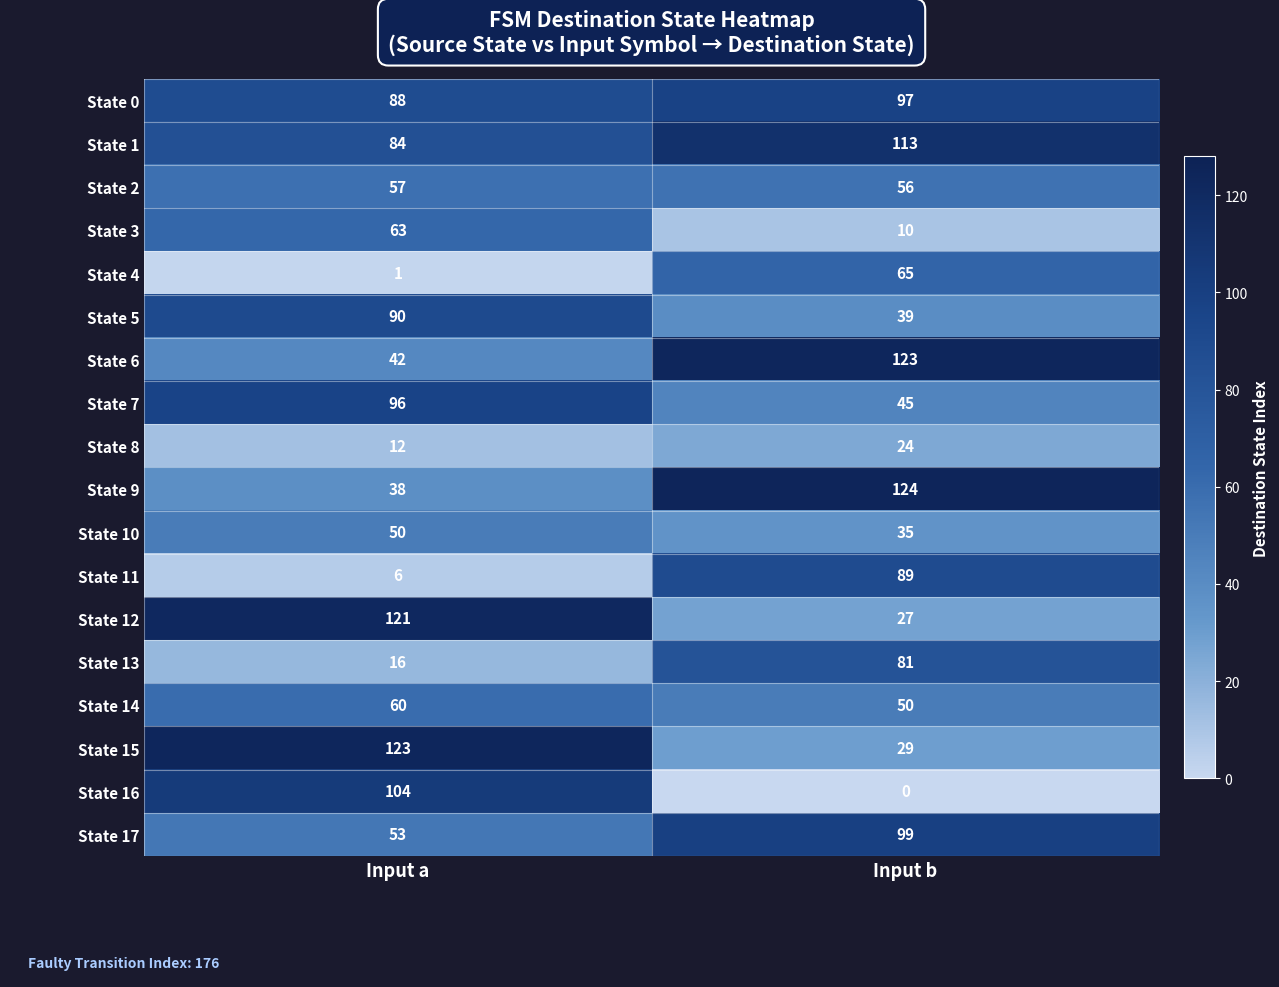

What is the approximate value of State 2 at Input a?

57